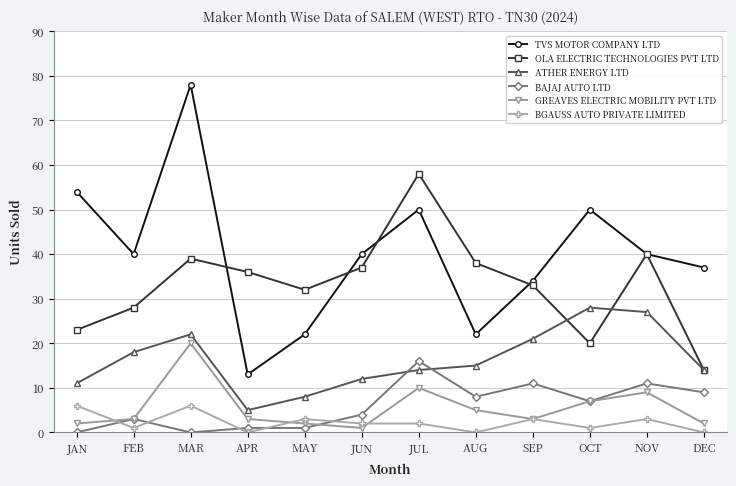

Does the chart display data point markers on the line(s)?

Yes